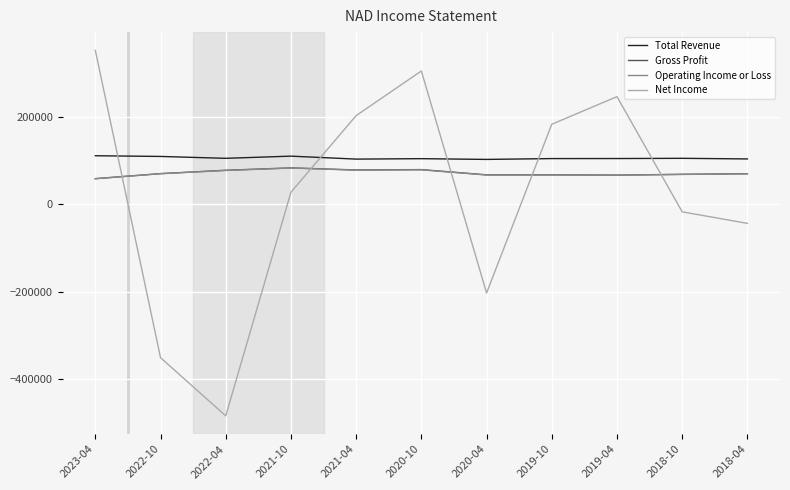

What is the spread (max minus min) of values at 2018-04?

147400